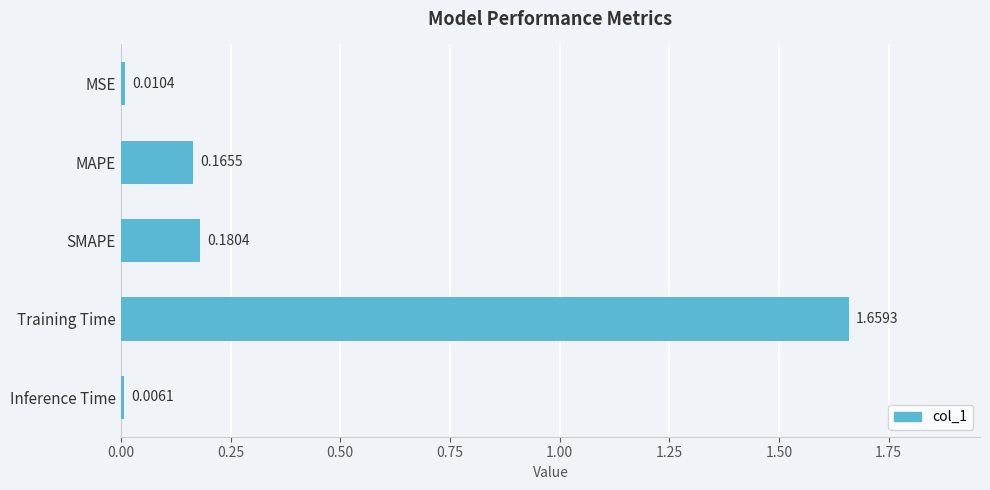

Which label corresponds to the largest value in the chart?

Training Time